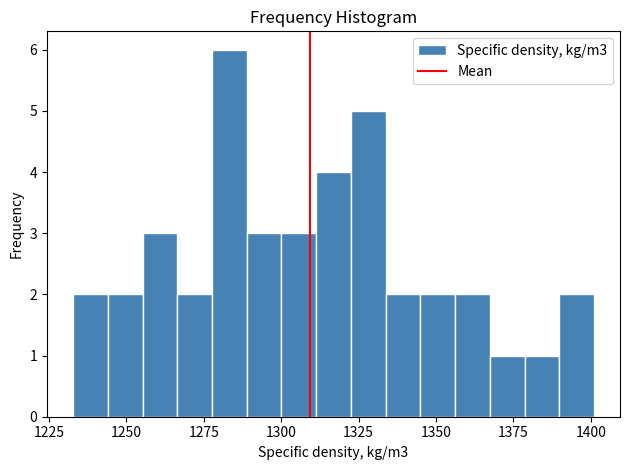

Around what value on the x-axis is the tallest bar? Give the approximate position of its centre, as read against the axis.

1285